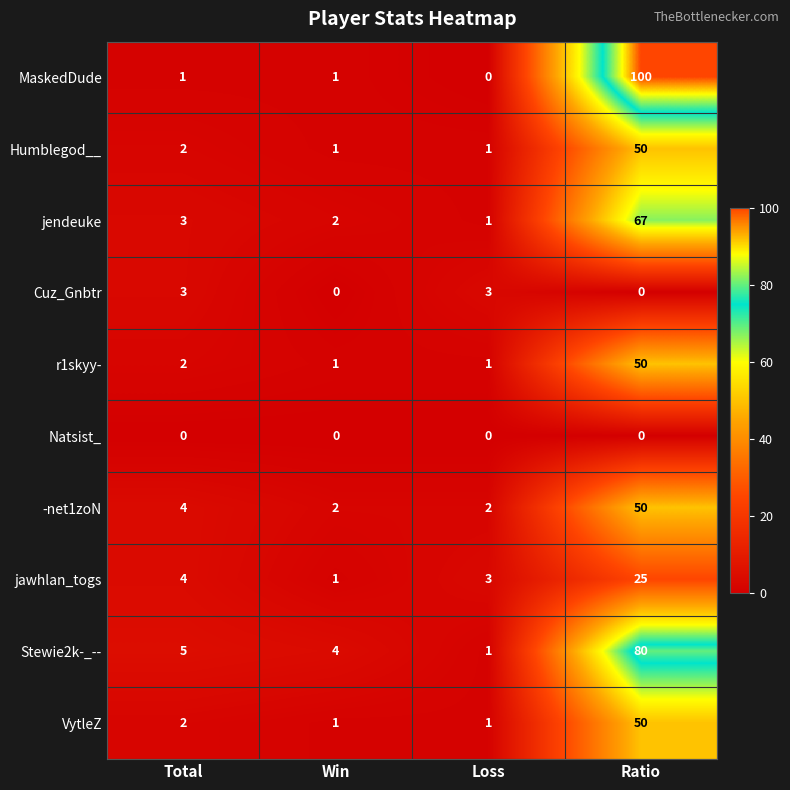

Between Win and Ratio, which series saw the biggest shift?

MaskedDude